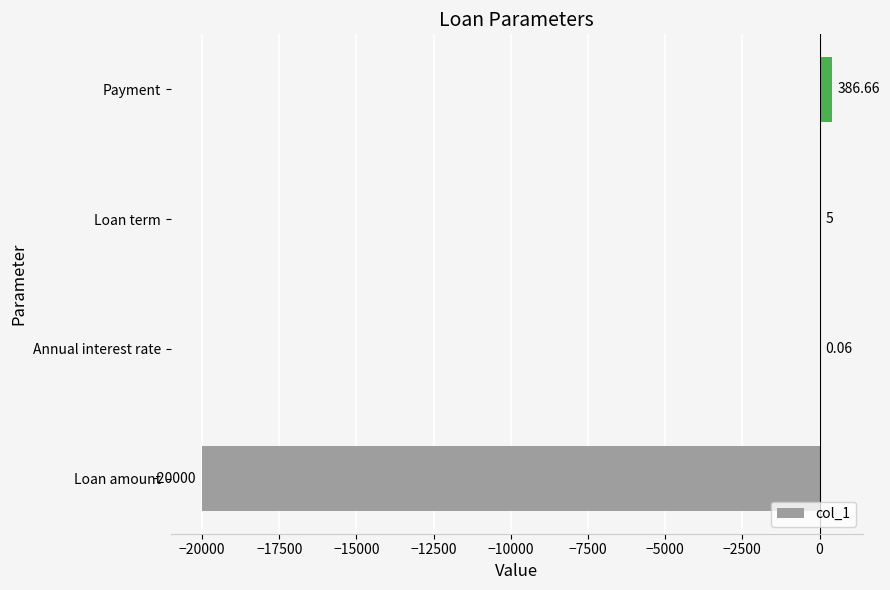

How many data points does each series have?

4